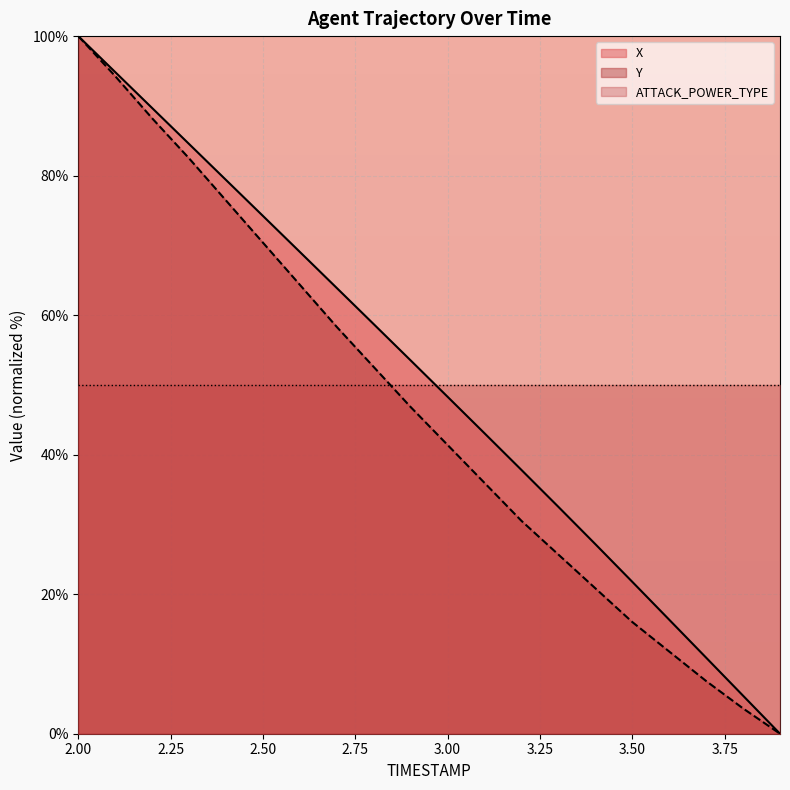

How many values in the X series exceed 53?

10